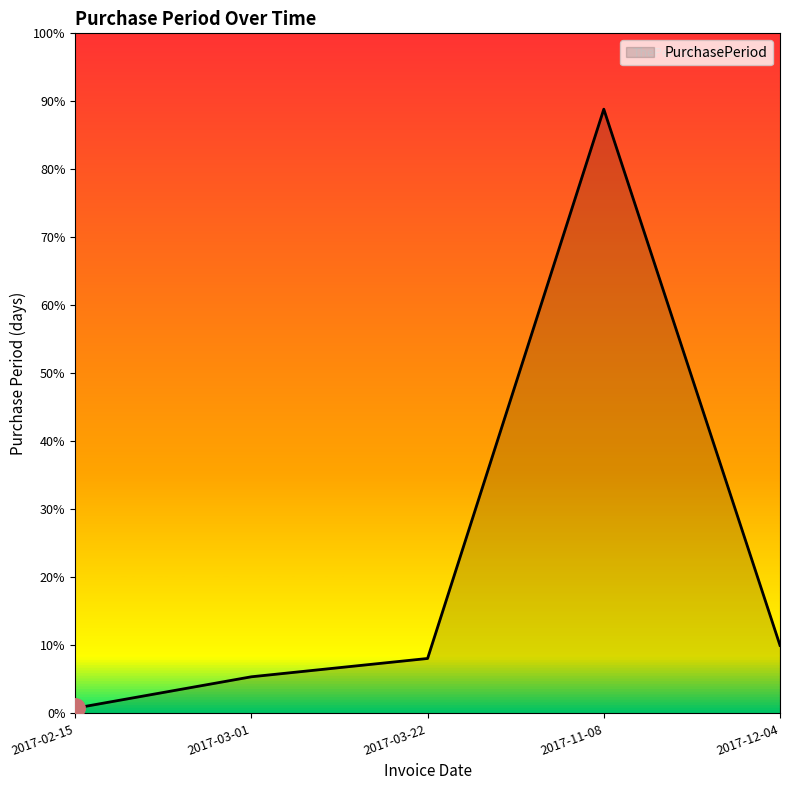

Which has a higher value, 2017-11-08 or 2017-03-01?

2017-11-08